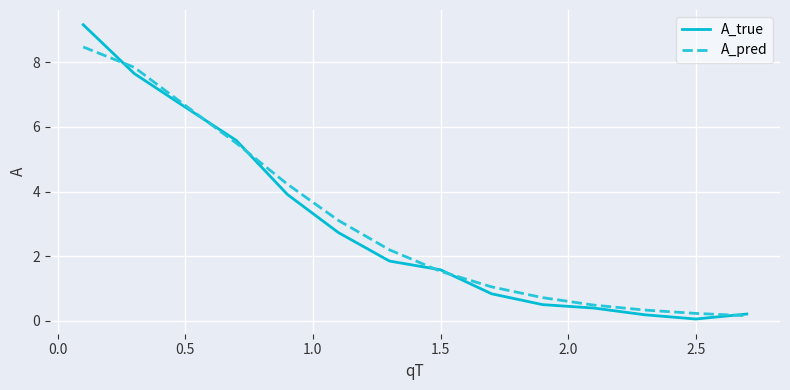

Rank the series by their maximum value, from highest to lowest.

A_true, A_pred